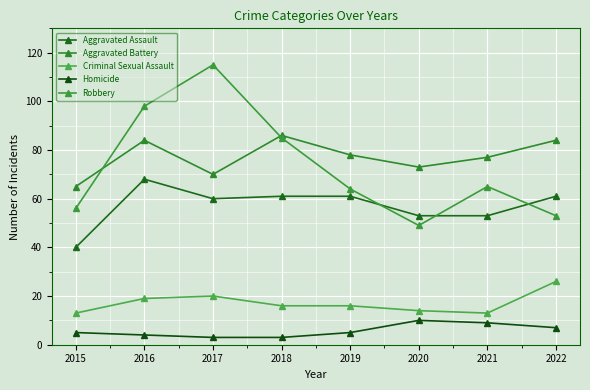

The Aggravated Assault series shows 61 at 2018. True or false?

True